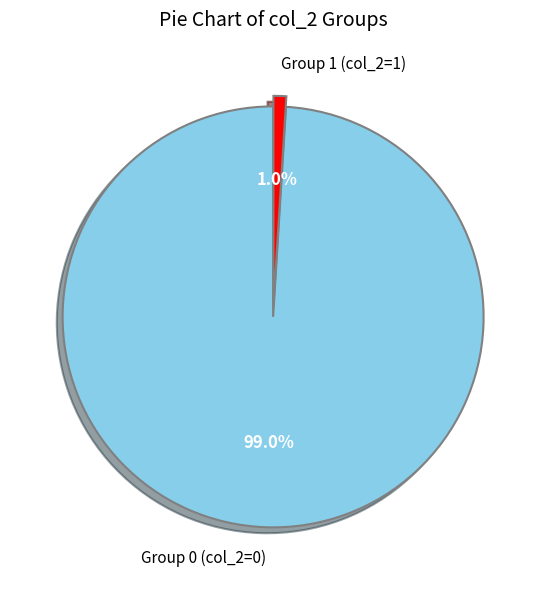

What portion of the pie excludes Group 1 (col_2=1)?

99.0%